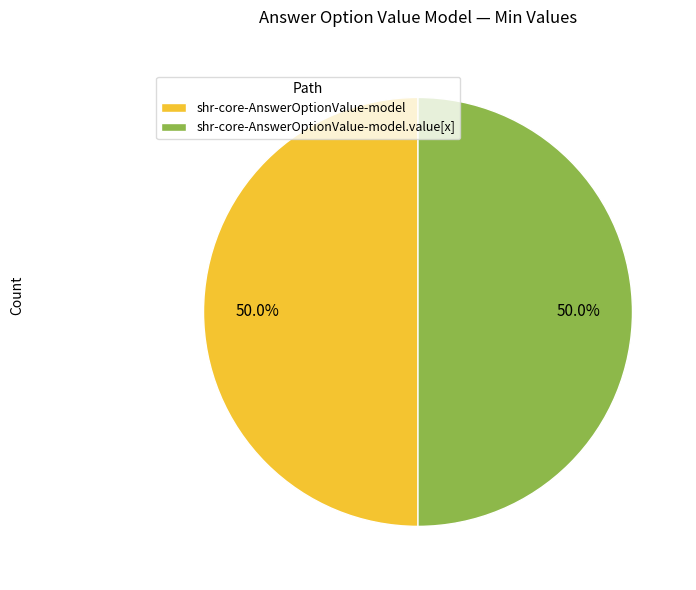

Approximately how many times larger is the value at shr-core-AnswerOptionValue-model.value[x] compared to shr-core-AnswerOptionValue-model?

1.0